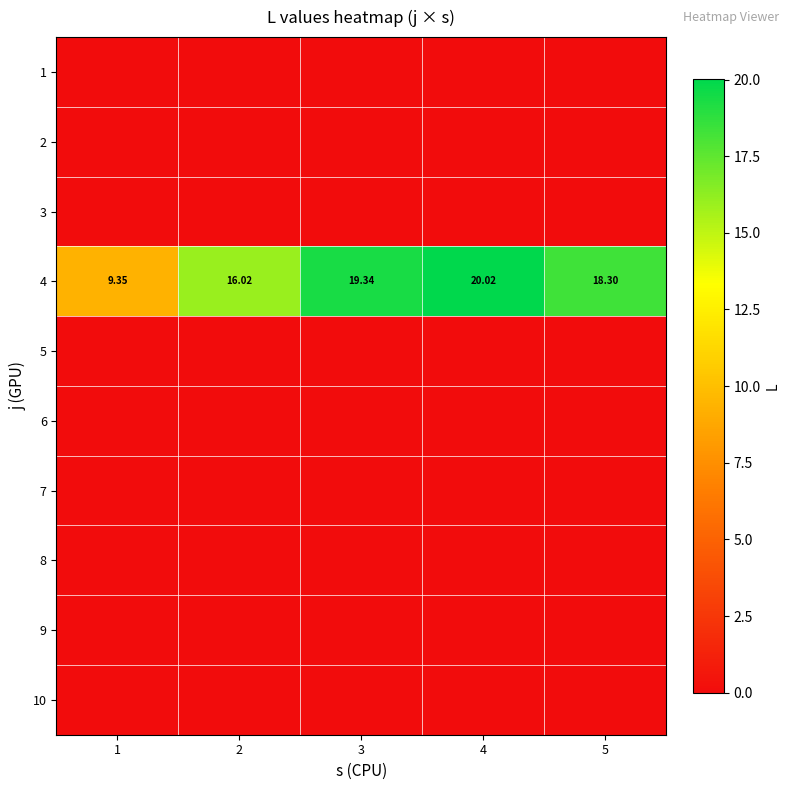

The 10 series shows 0.0 at 3. True or false?

True